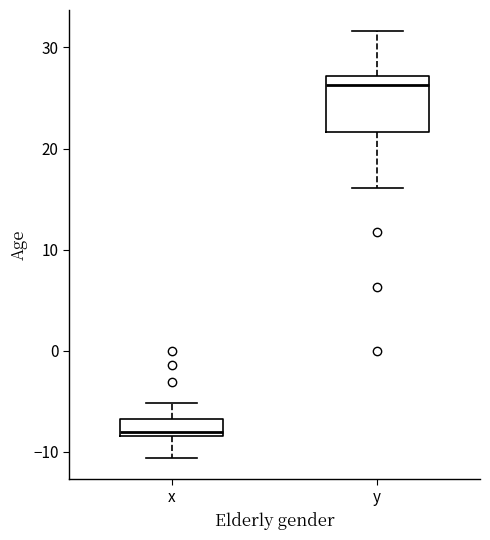

Which box is the tallest, from its lower edge to its upper edge?

y